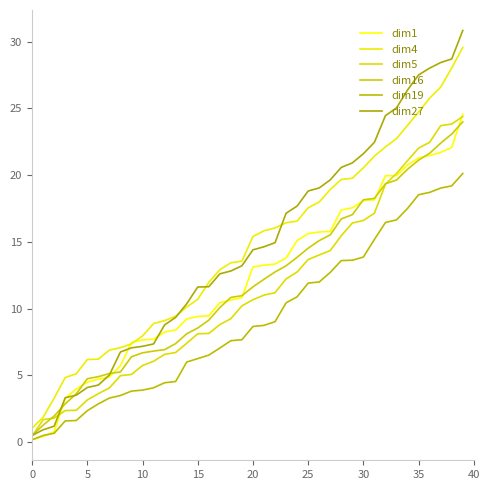

True or false: dim27 and dim16 cross at least once.

True